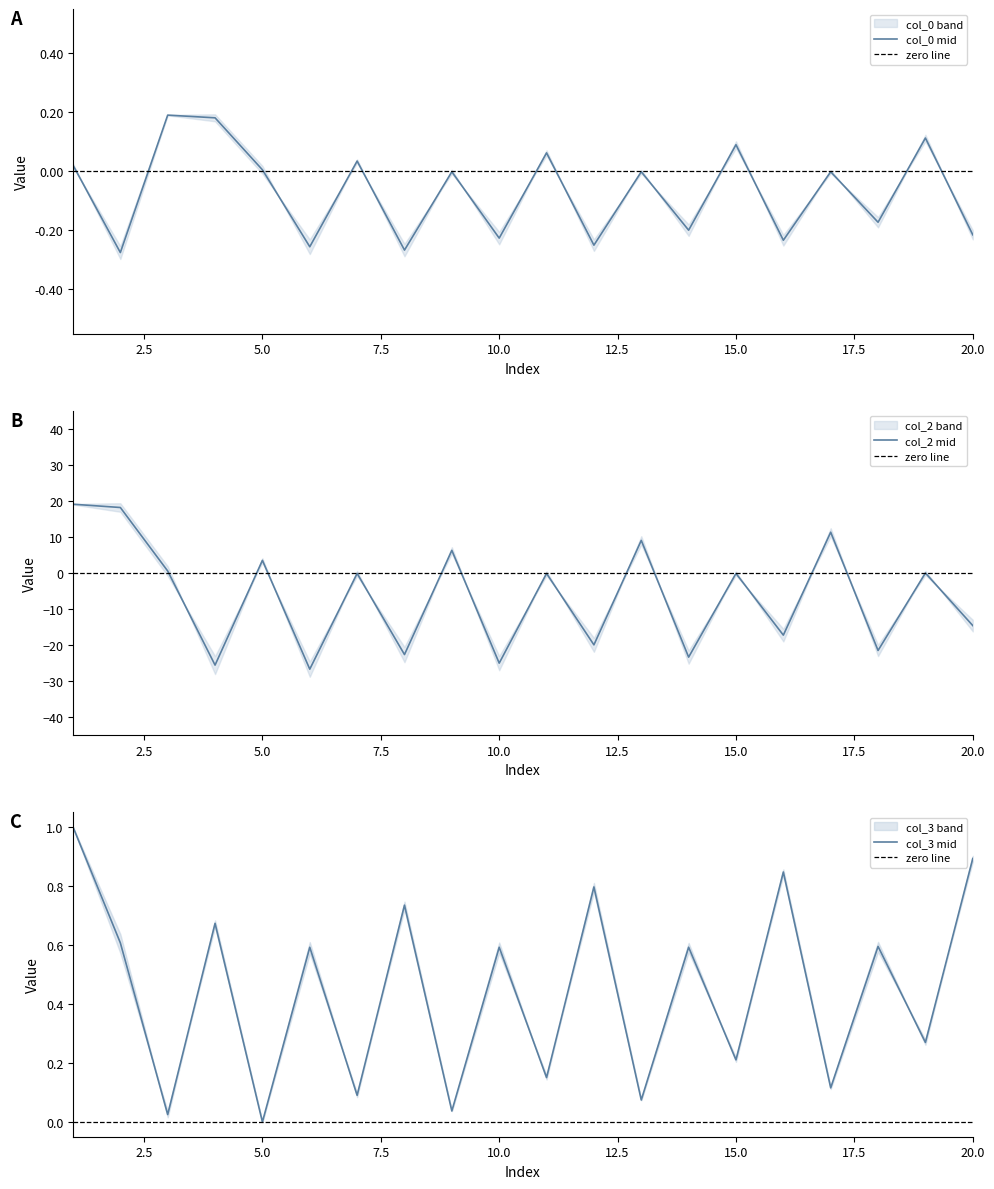

Rank the series by their maximum value, from highest to lowest.

col_2_row0, col_3_row0, col_0_row0